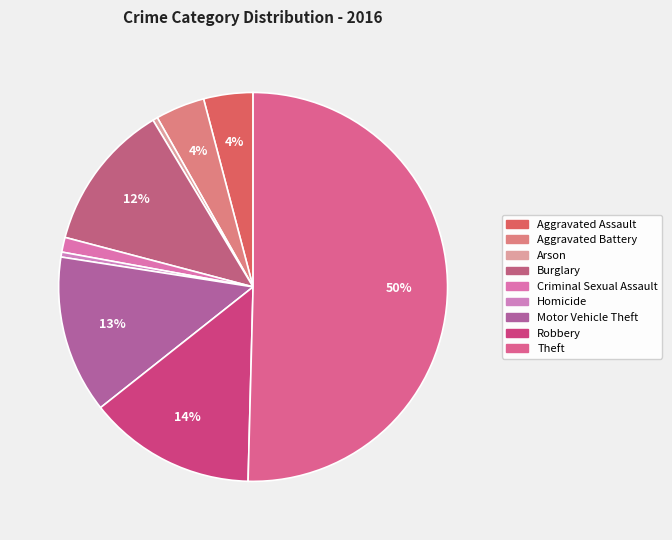

Which slice is the smallest?

Arson